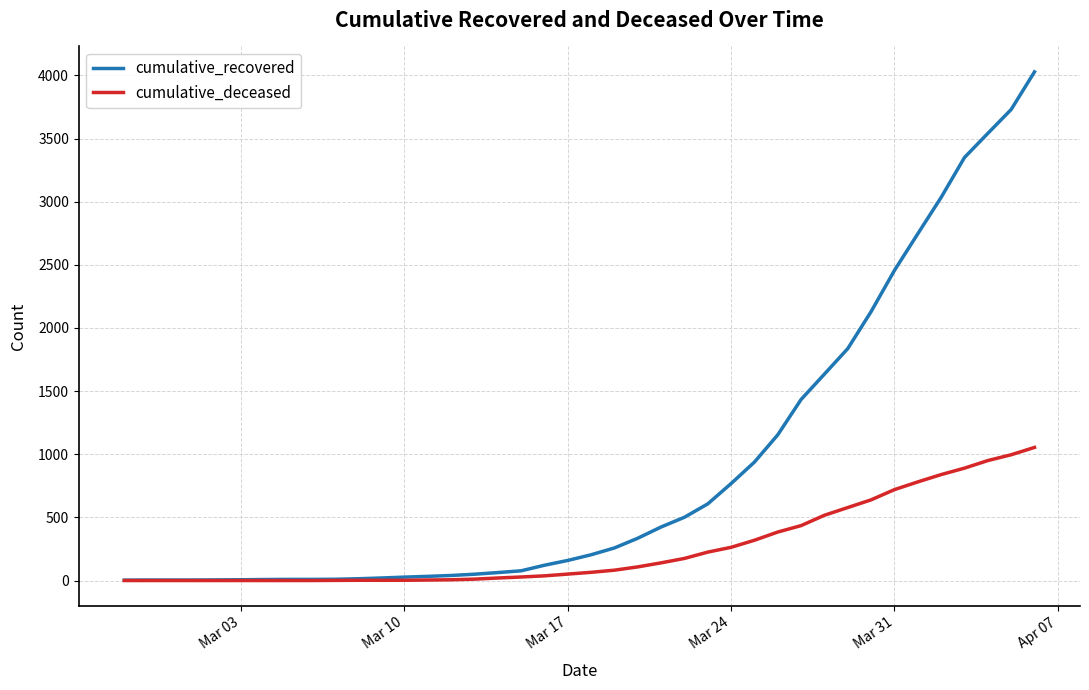

Count the number of categories in the chart.

40